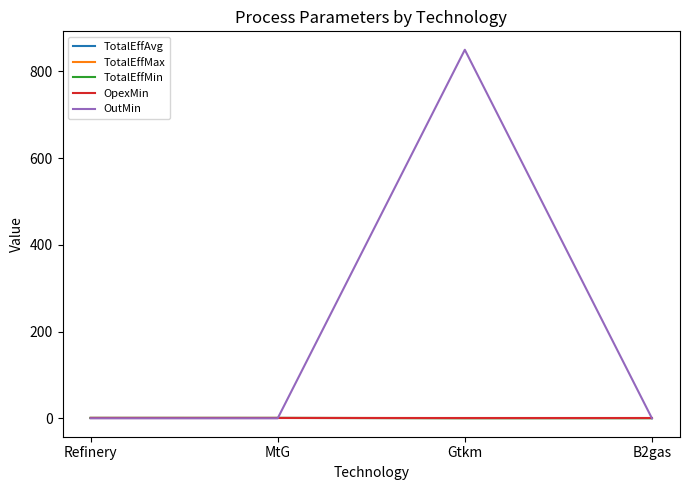

At which category is the sum across all series the highest?

Gtkm